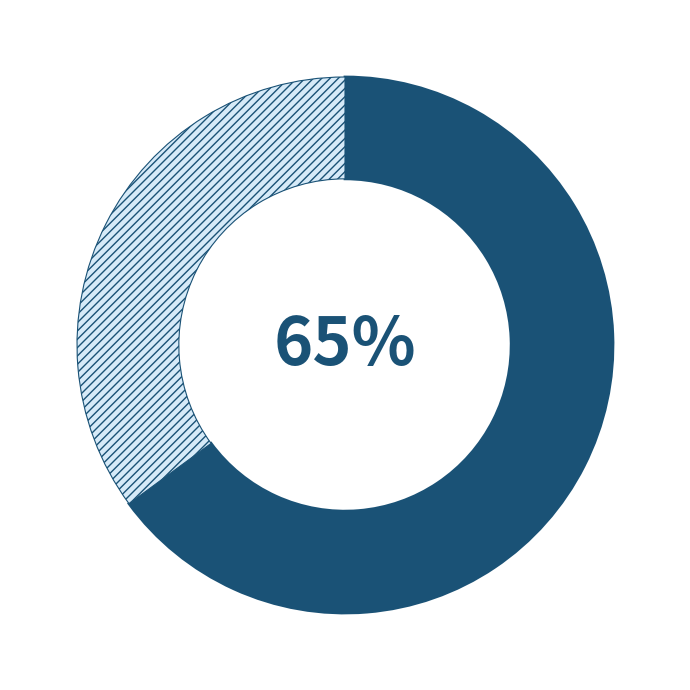

Does any single category account for the majority?

Yes